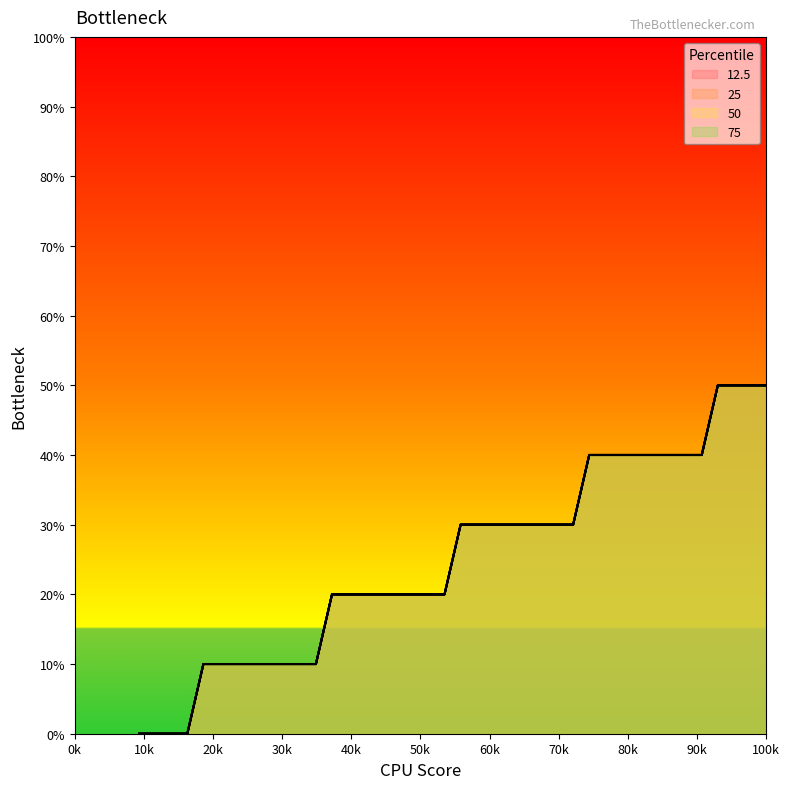

Which category has the highest value in the 25 series?

40